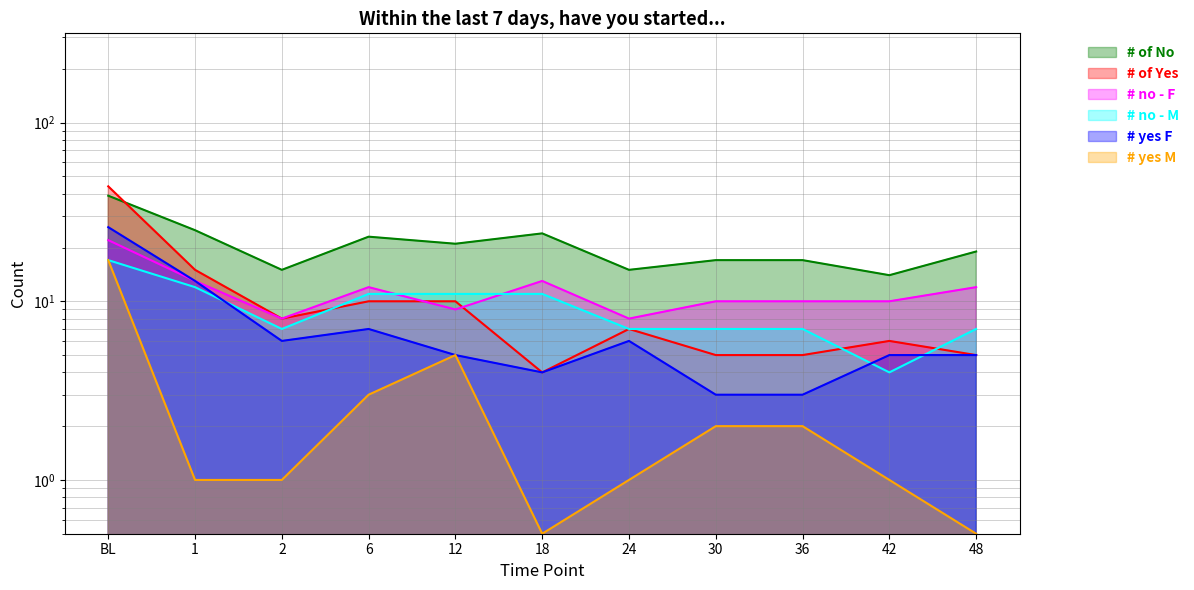

At which label does # no - M reach its peak?

BL